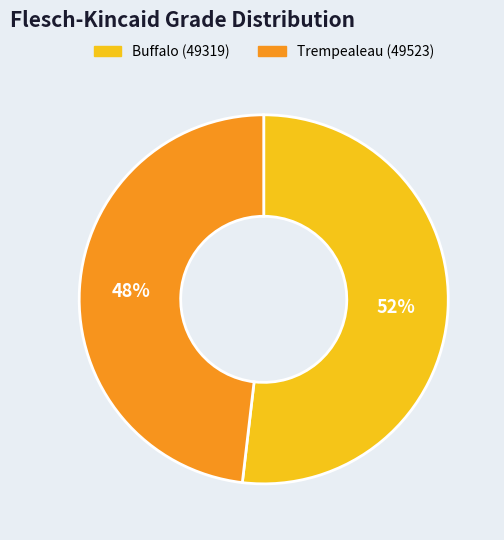

Is it true that Trempealeau (49523) is 36% of the pie?

False